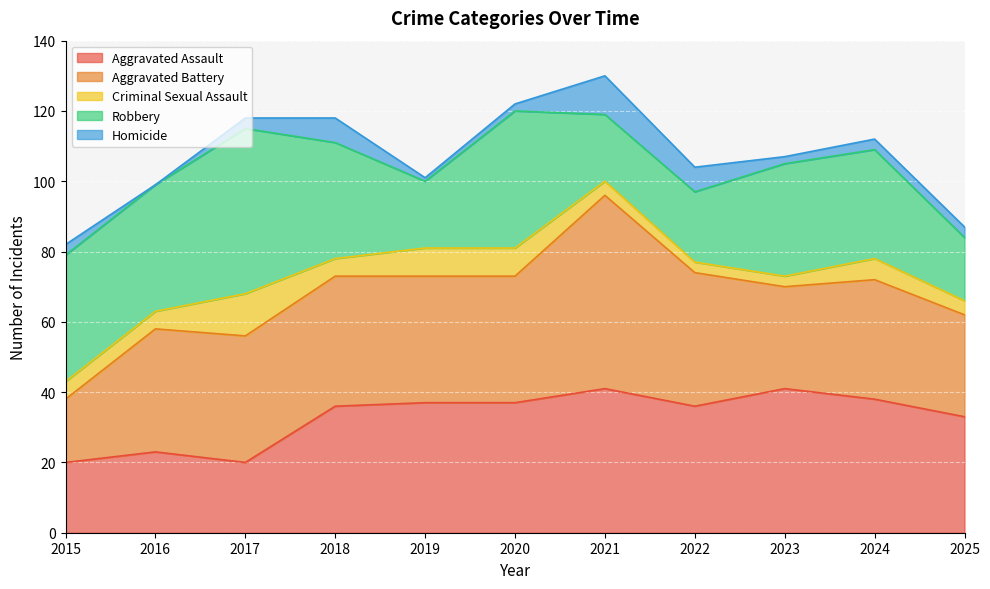

Reading left to right, transcribe all the data shown in this chart.

Aggravated Assault: 20	23	20	36	37	37	41	36	41	38	33
Aggravated Battery: 18	35	36	37	36	36	55	38	29	34	29
Criminal Sexual Assault: 5	5	12	5	8	8	4	3	3	6	4
Robbery: 36	36	47	33	19	39	19	20	32	31	18
Homicide: 3	0	3	7	1	2	11	7	2	3	3